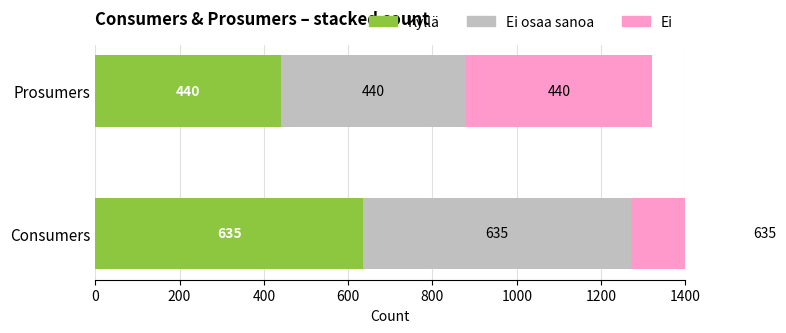

How many Ei values are between 440 and 635?

2